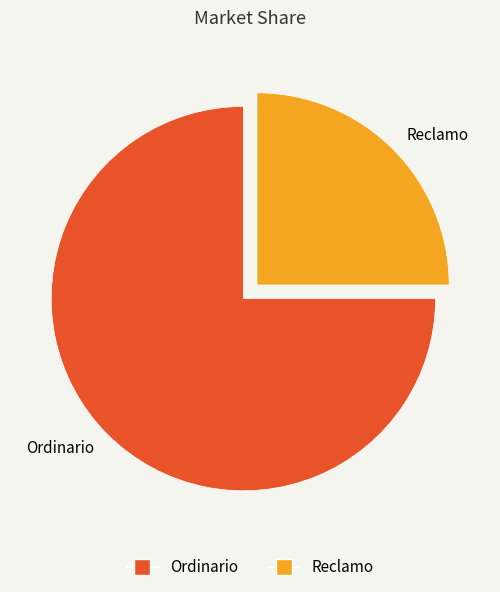

Do Reclamo and Ordinario together represent more than half of the pie?

Yes